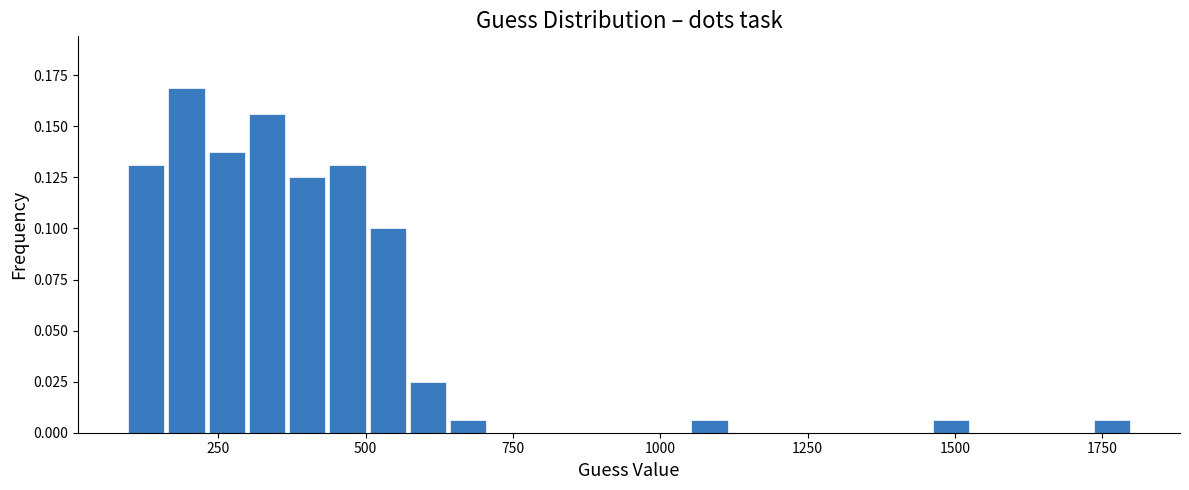

Around what value on the x-axis is the tallest bar? Give the approximate position of its centre, as read against the axis.

200